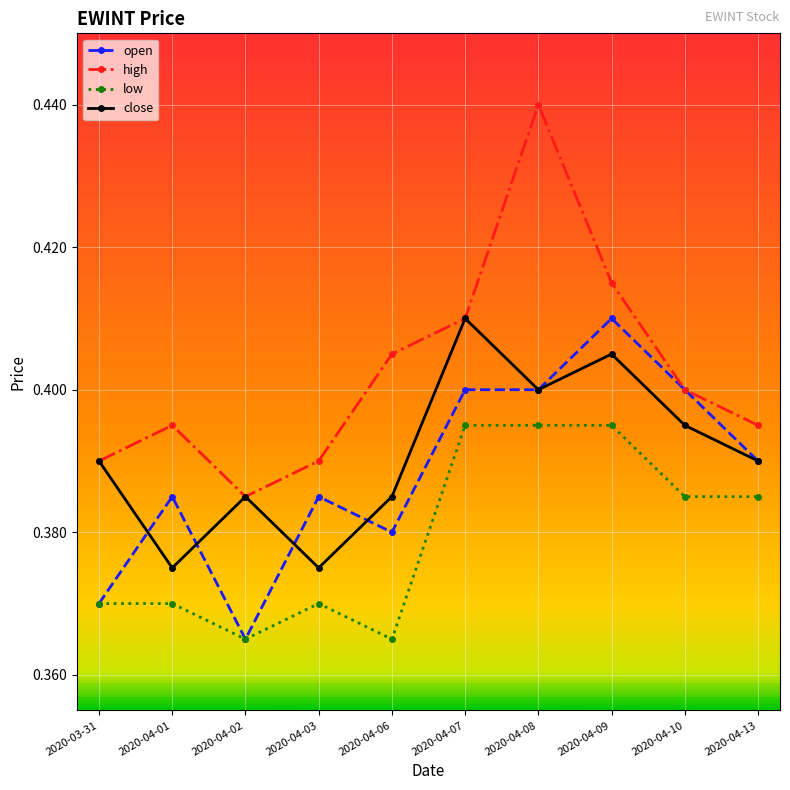

True or false: low has a value of 0.6 at 2020-04-01.

False